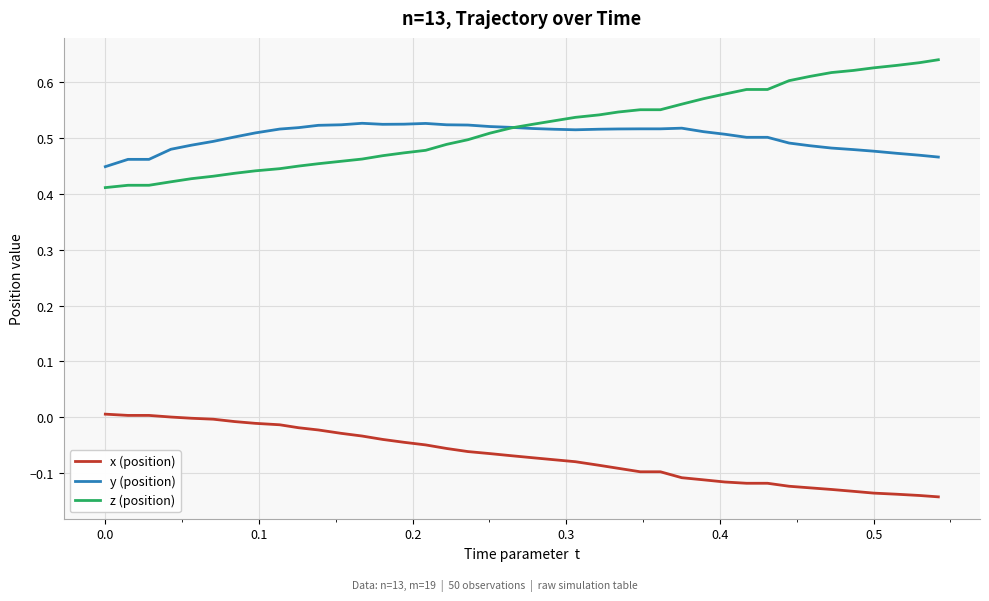

True or false: x (position) and y (position) cross at least once.

False